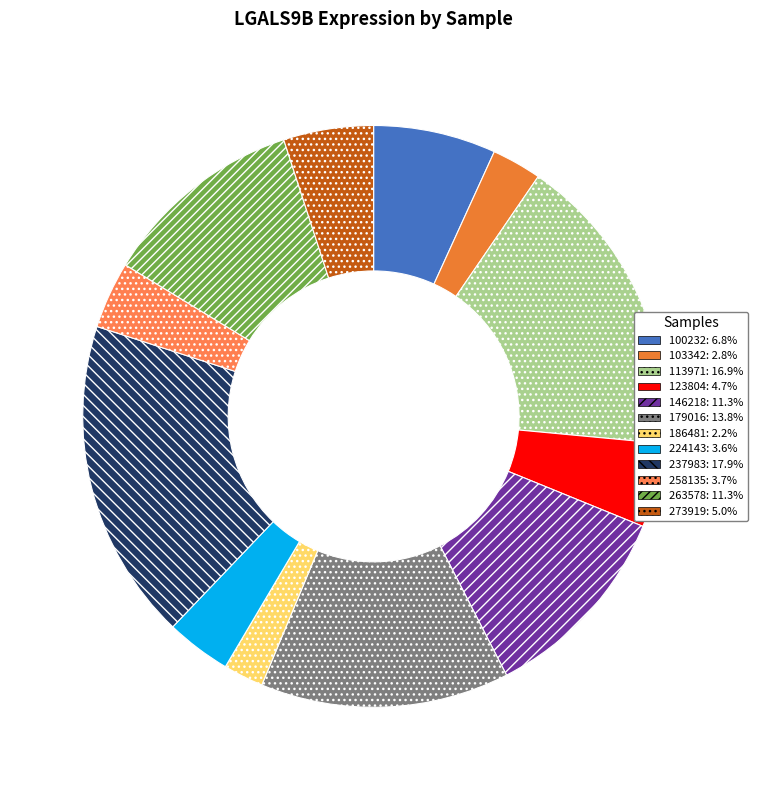

Which category has the biggest portion of the pie?

237983